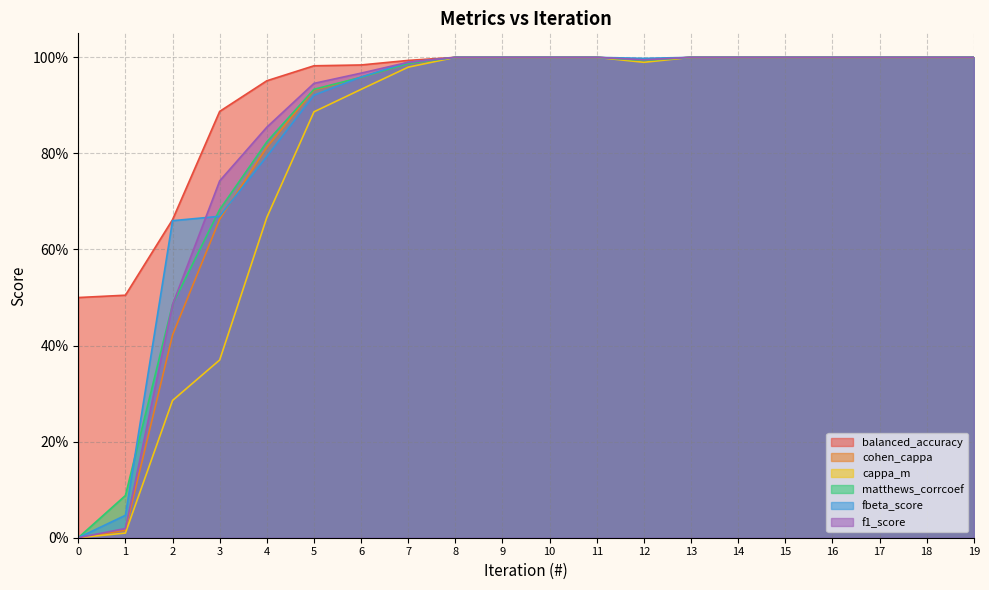

What is the lowest value of the balanced_accuracy series?

0.5